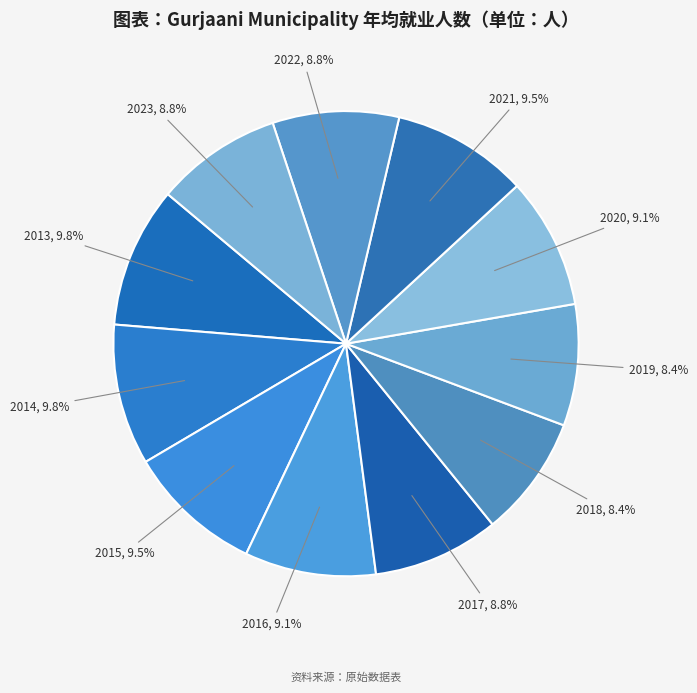

Does 2013 represent more than half of the total?

No